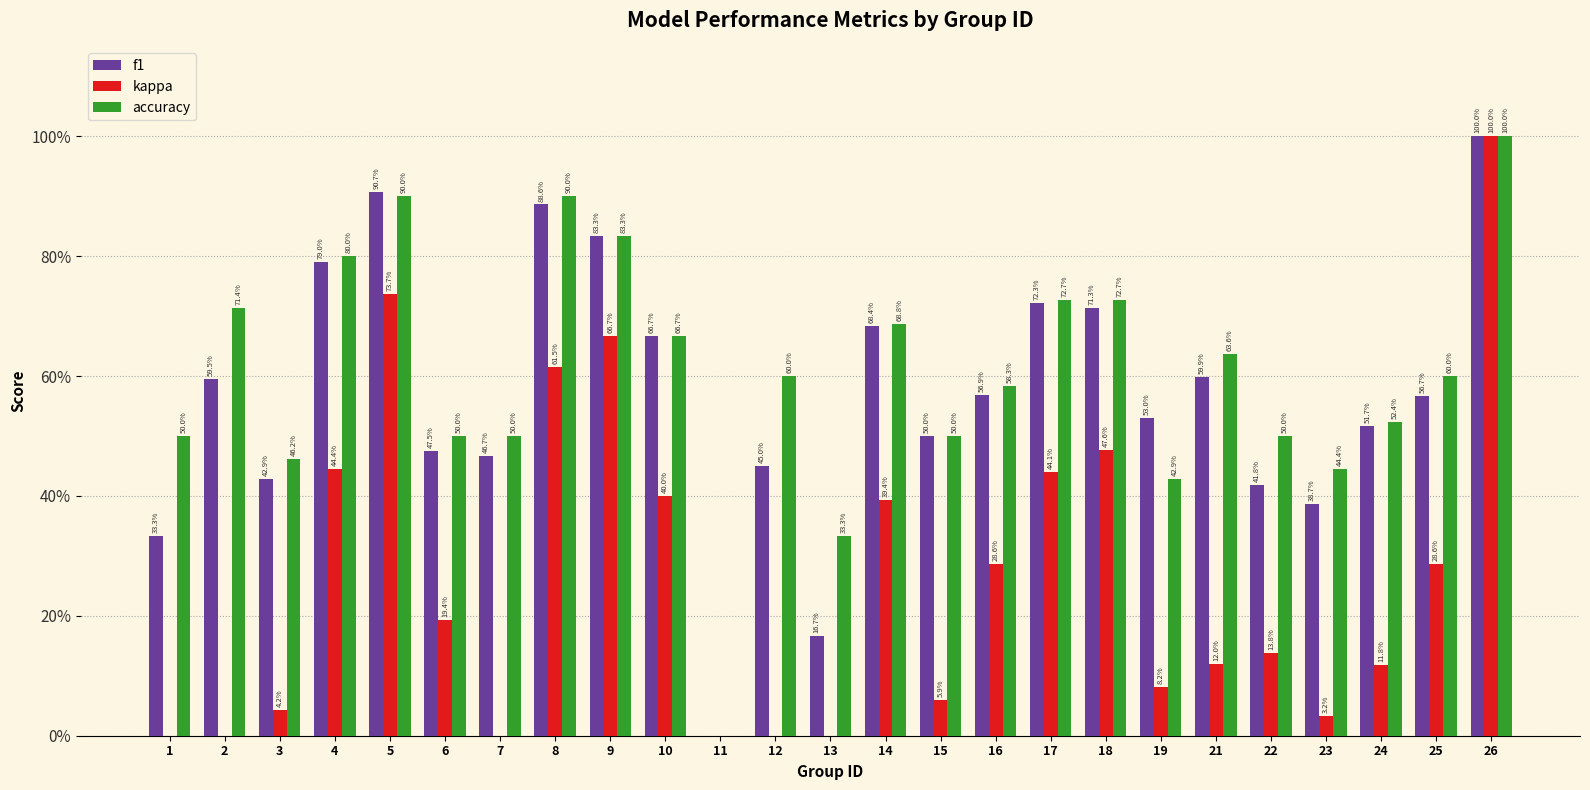

Which category has the lowest value across all series?

11